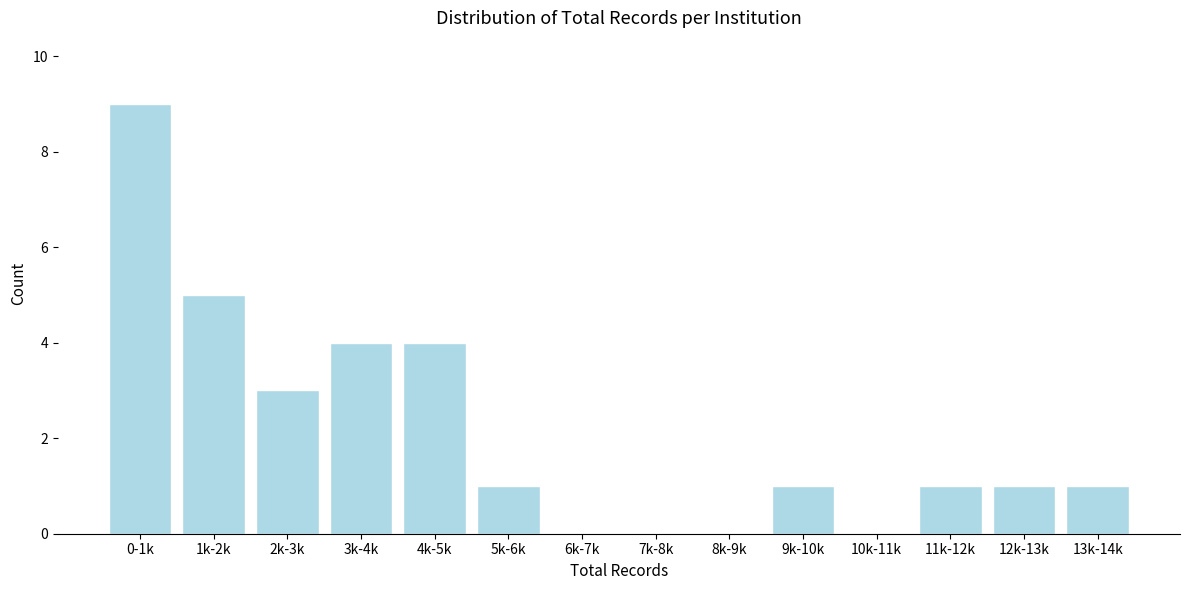

Reading right to left, what are all the values shown in this chart?

13k-14k=1	12k-13k=1	11k-12k=1	10k-11k=0	9k-10k=1	8k-9k=0	7k-8k=0	6k-7k=0	5k-6k=1	4k-5k=4	3k-4k=4	2k-3k=3	1k-2k=5	0-1k=9